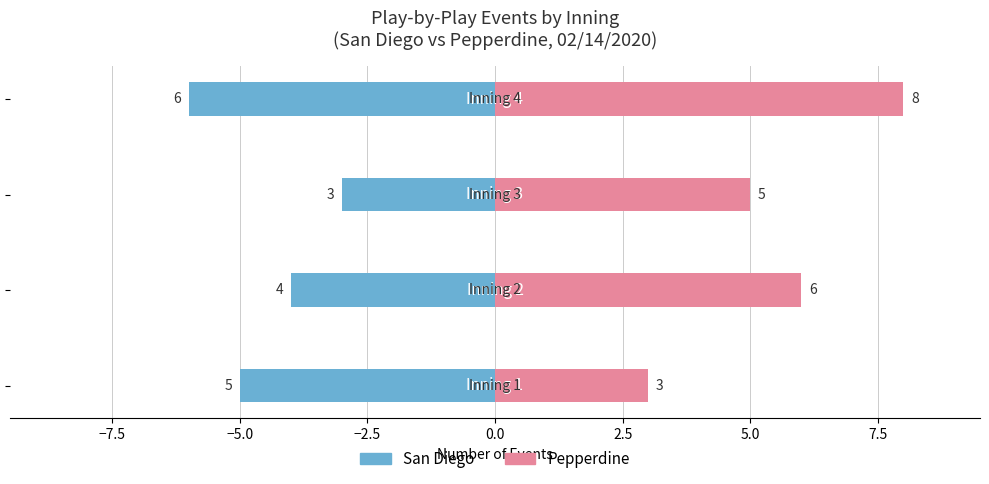

What are all the series names shown in the legend?

San Diego, Pepperdine